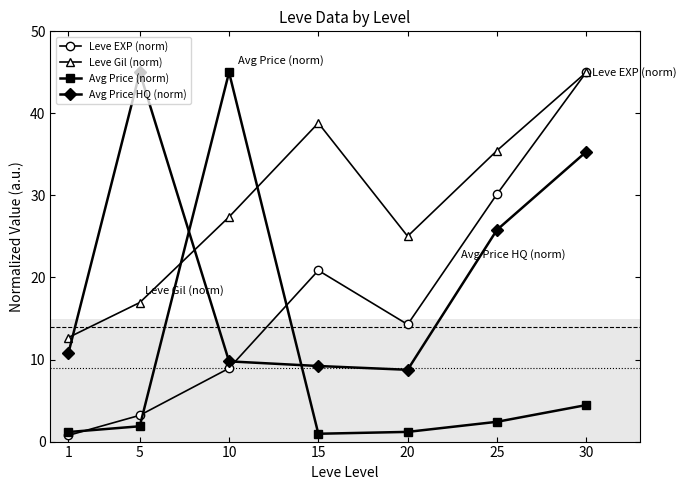

Is it true that Avg Price (norm) equals 45.0 at 10?

True